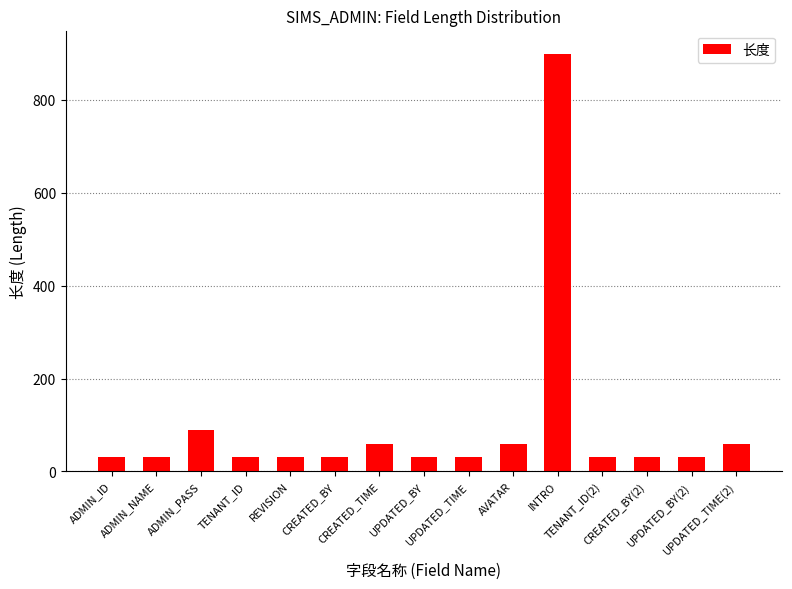

Are the bars grouped side by side (vs. stacked)?

No